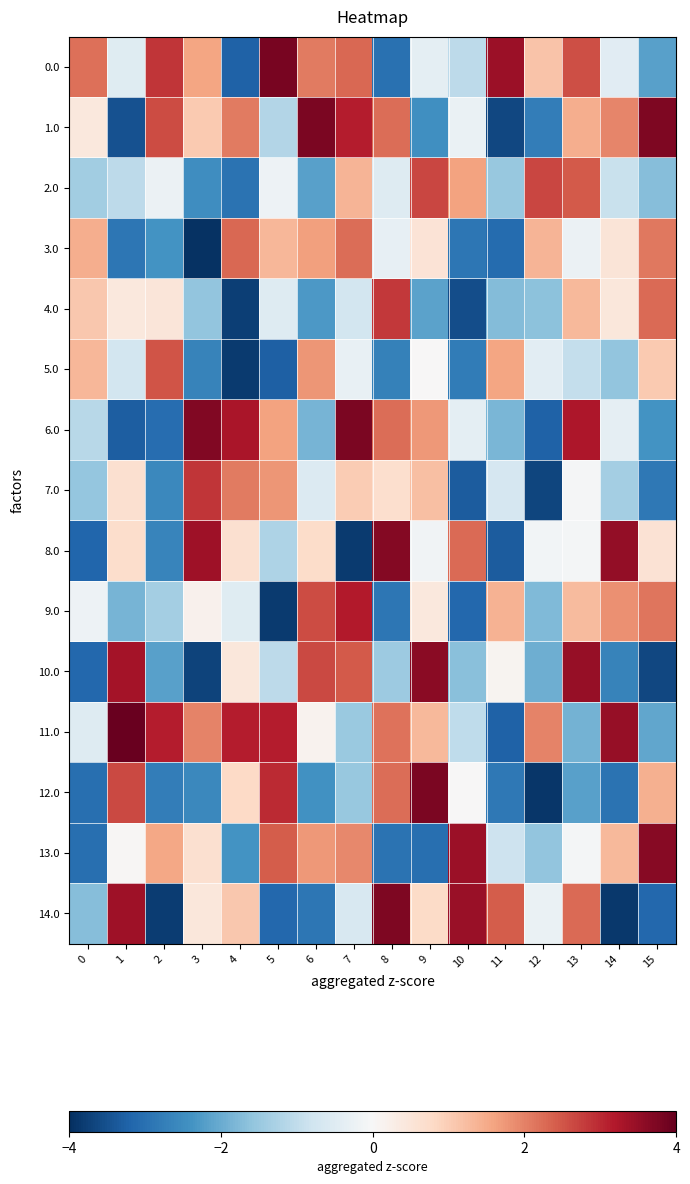

What is the difference between the highest and lowest values at 13?

5.7